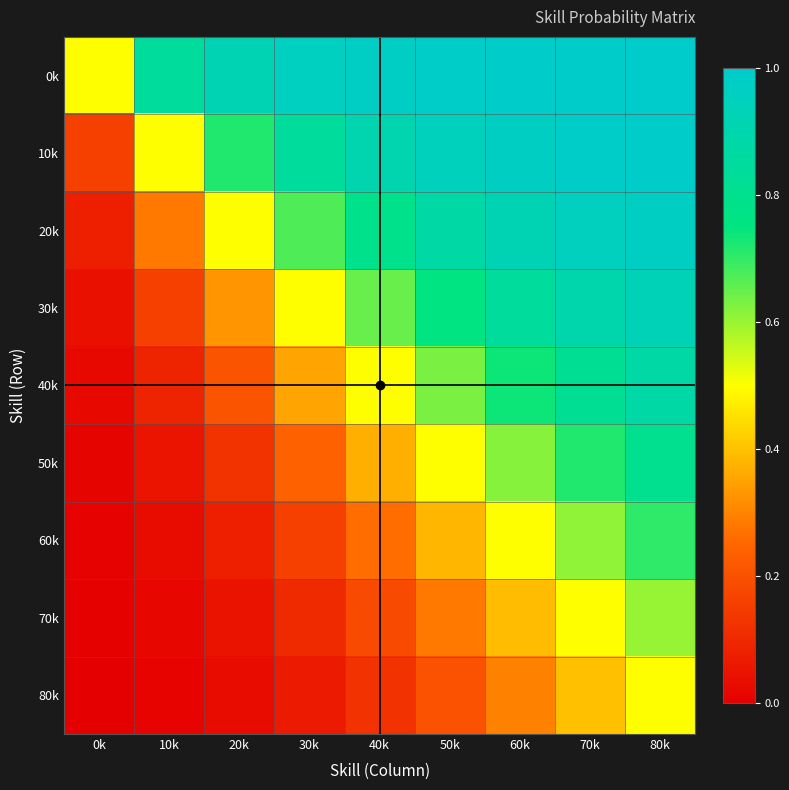

Reading right to left, extract all data points from this chart.

0k: 80k=1.0	70k=1.0	60k=1.0	50k=1.0	40k=1.0	30k=1.0	20k=0.9	10k=0.8	0k=0.5
10k: 80k=1.0	70k=1.0	60k=1.0	50k=0.9	40k=0.9	30k=0.8	20k=0.7	10k=0.5	0k=0.2
20k: 80k=1.0	70k=1.0	60k=0.9	50k=0.9	40k=0.8	30k=0.7	20k=0.5	10k=0.3	0k=0.1
30k: 80k=0.9	70k=0.9	60k=0.8	50k=0.8	40k=0.6	30k=0.5	20k=0.3	10k=0.2	0k=0.0
40k: 80k=0.9	70k=0.8	60k=0.7	50k=0.6	40k=0.5	30k=0.4	20k=0.2	10k=0.1	0k=0.0
50k: 80k=0.8	70k=0.7	60k=0.6	50k=0.5	40k=0.4	30k=0.2	20k=0.1	10k=0.1	0k=0.0
60k: 80k=0.7	70k=0.6	60k=0.5	50k=0.4	40k=0.3	30k=0.2	20k=0.1	10k=0.0	0k=0.0
70k: 80k=0.6	70k=0.5	60k=0.4	50k=0.3	40k=0.2	30k=0.1	20k=0.0	10k=0.0	0k=0.0
80k: 80k=0.5	70k=0.4	60k=0.3	50k=0.2	40k=0.1	30k=0.1	20k=0.0	10k=0.0	0k=0.0